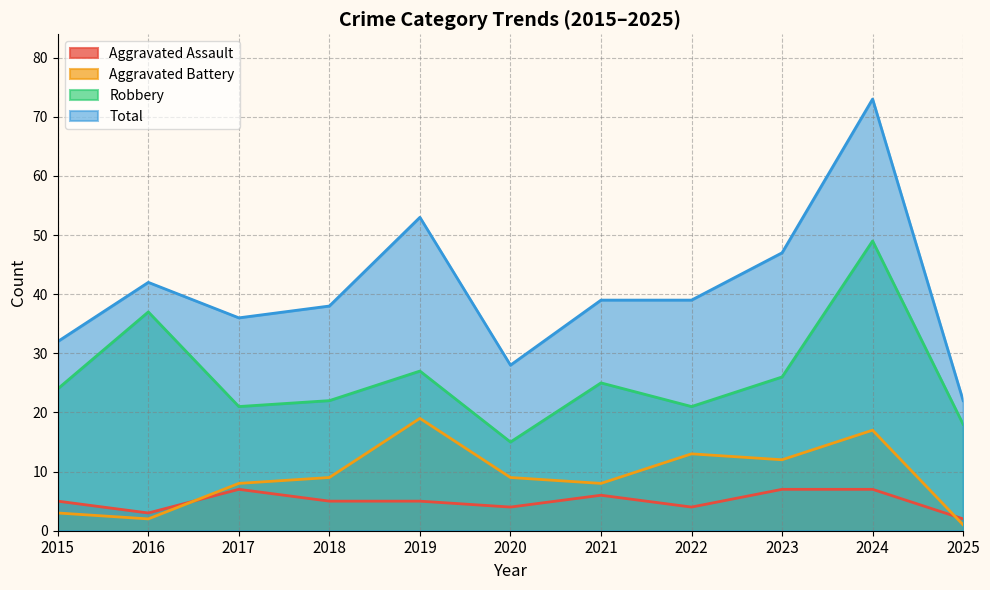

Which series has the largest total across all categories?

Total